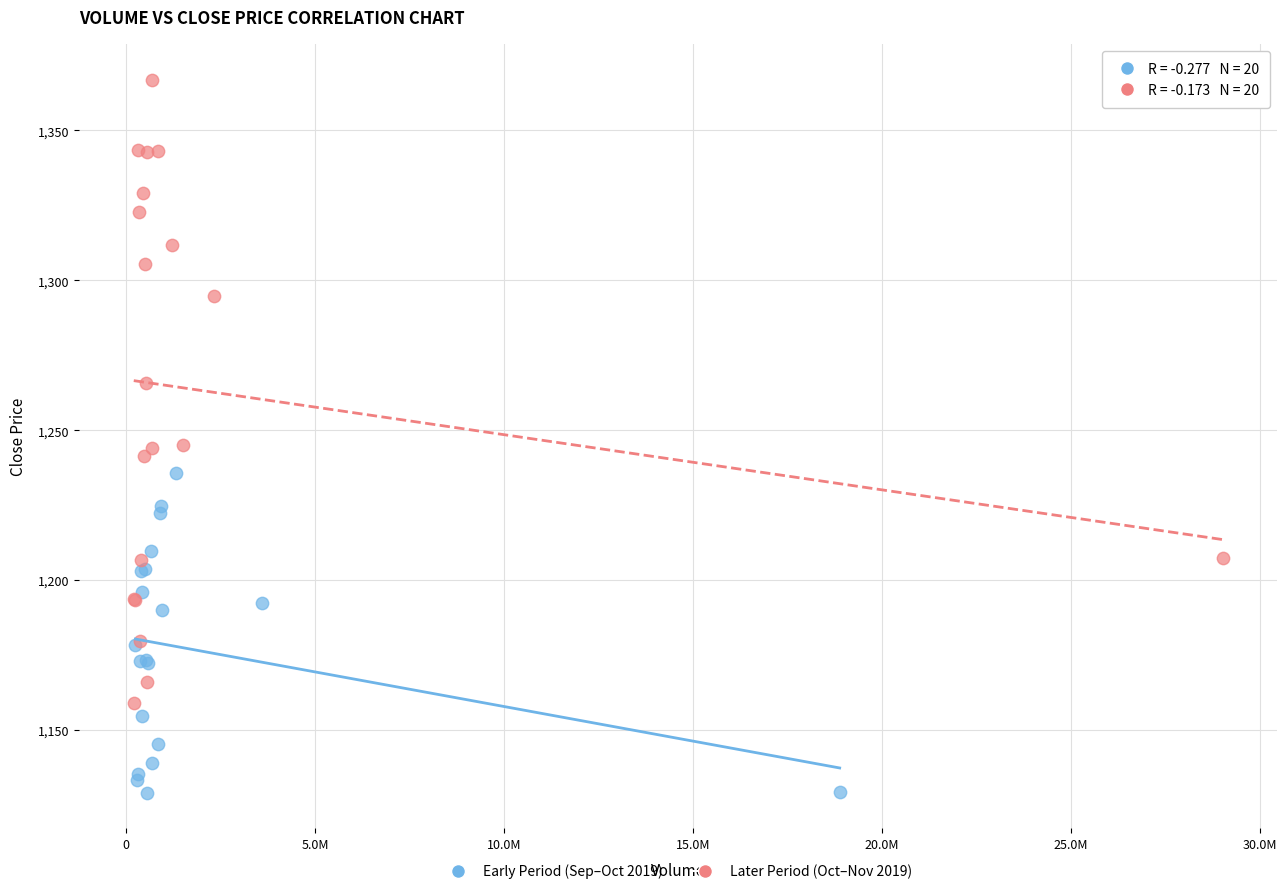

Which series reaches the minimum Y coordinate?

Early Period (Sep–Oct 2019)